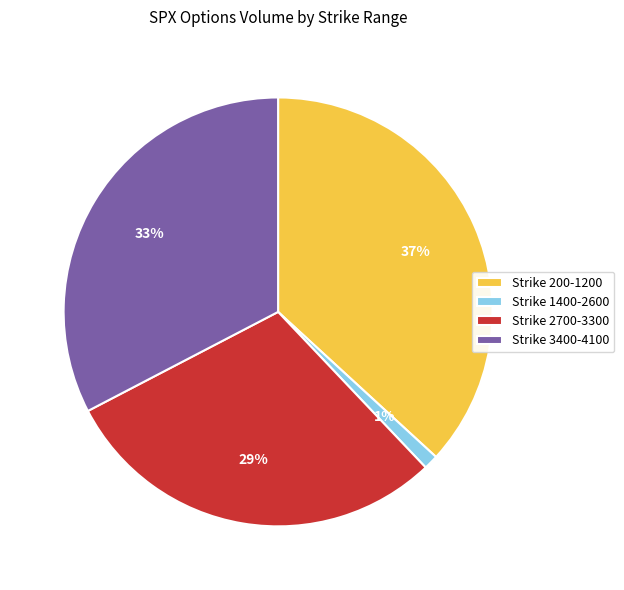

How many segments does this pie chart have?

4